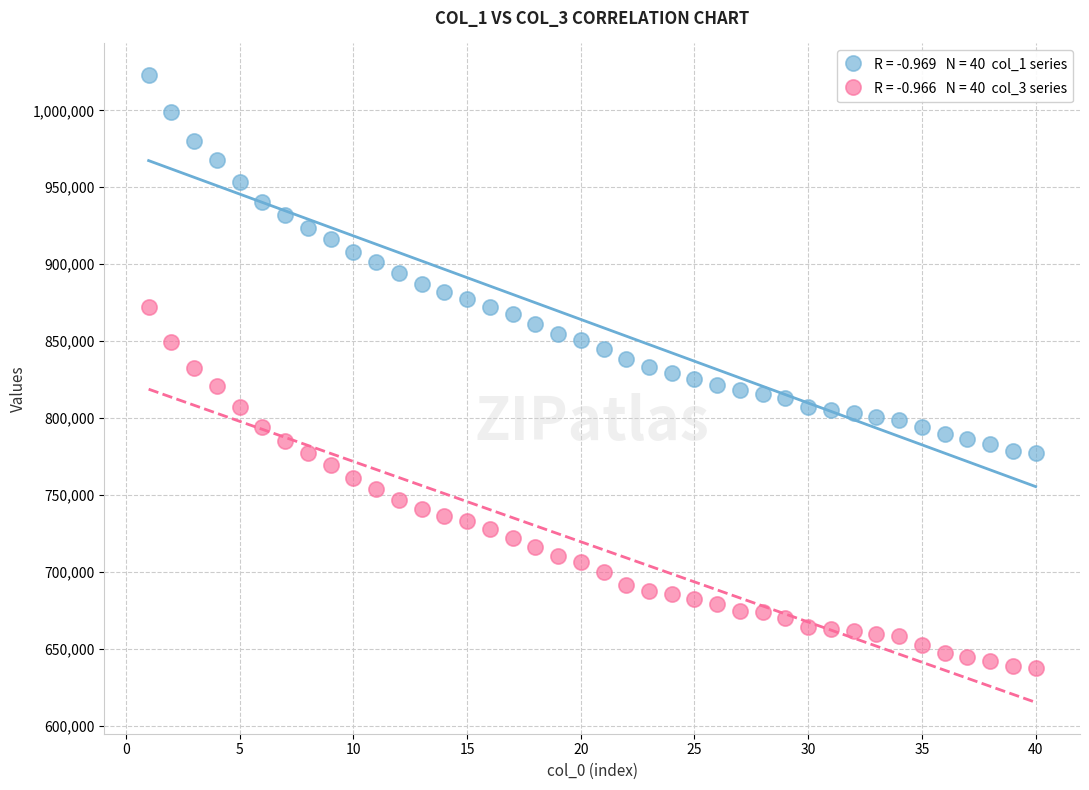

Across all data points, what is the range of Y values (max minus min)?

385311.0